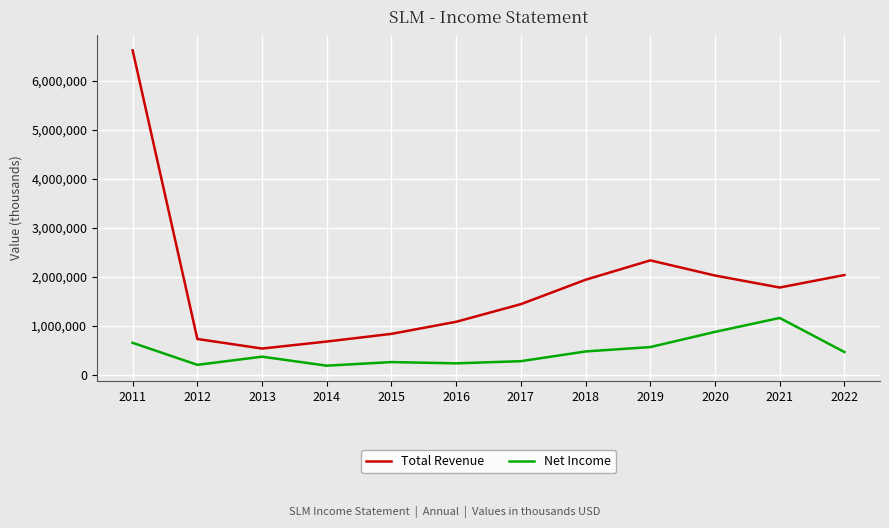

What is the minimum value shown in the chart?

181300